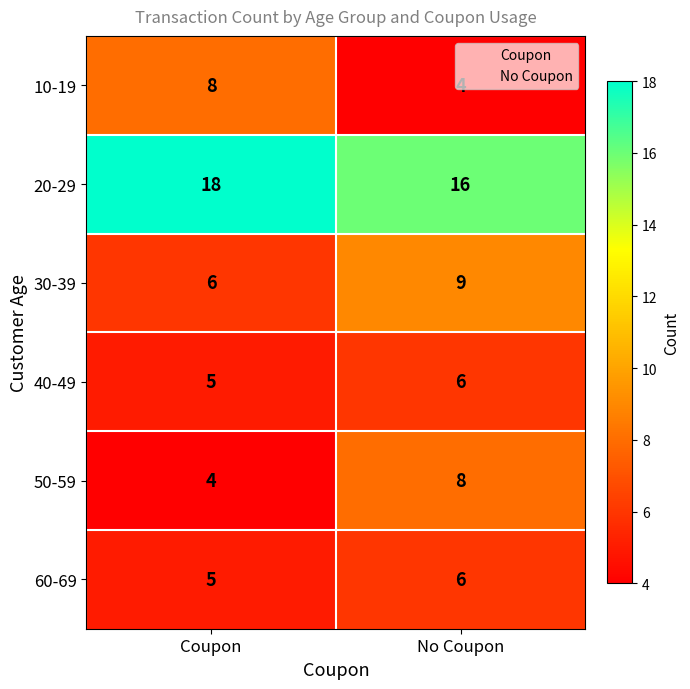

The 50-59 series shows 4 at Coupon. True or false?

True